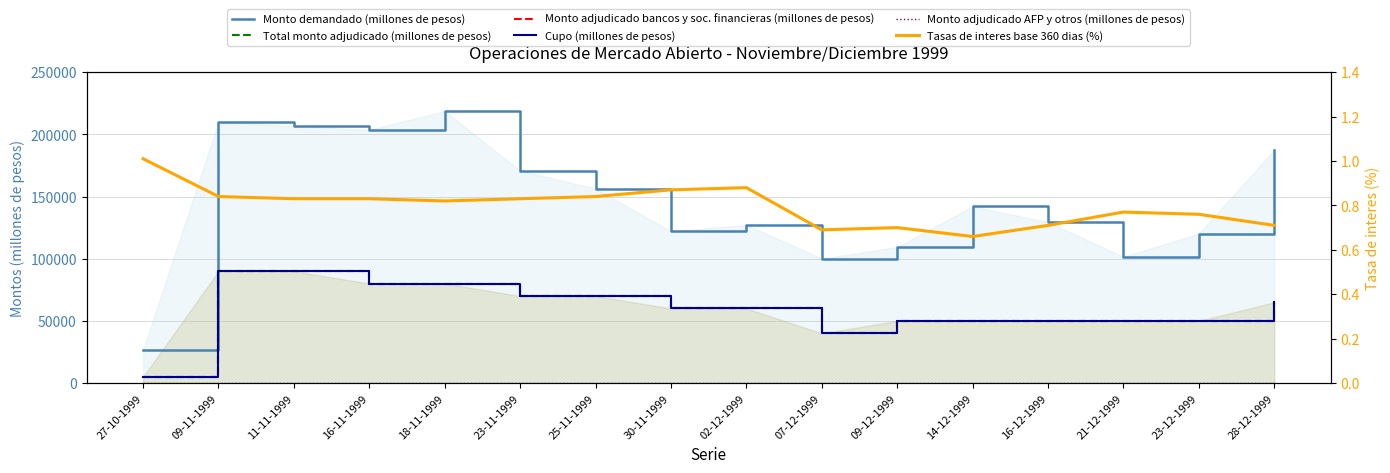

How many interior local valleys does the Monto adjudicado bancos y soc. financieras (millones de pesos) series have?

1